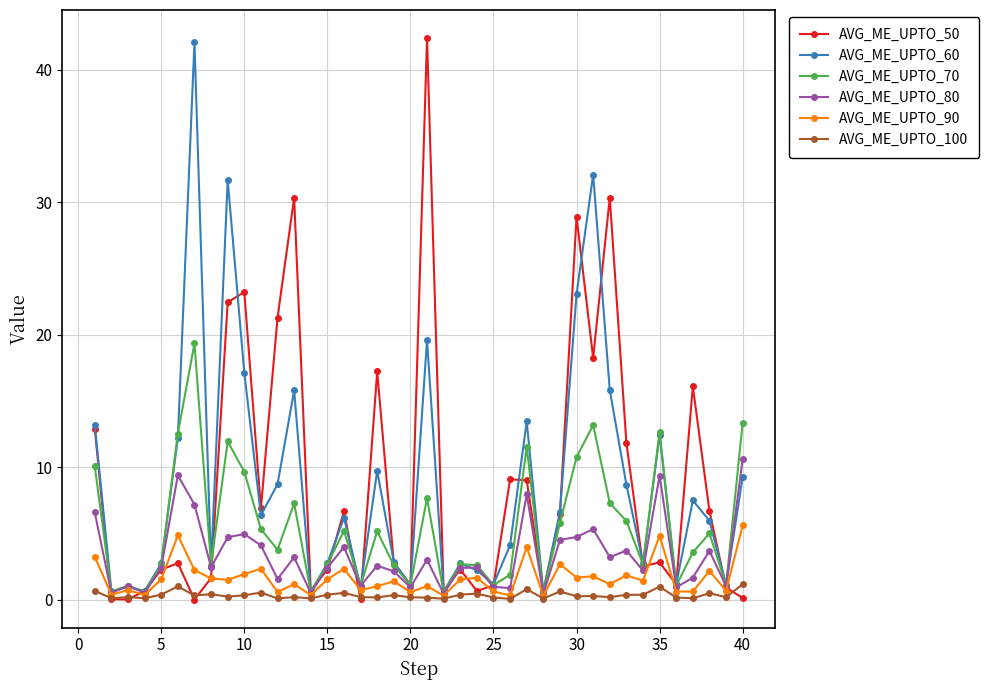

True or false: AVG_ME_UPTO_60 has more than 0 points higher than both neighbors.

True